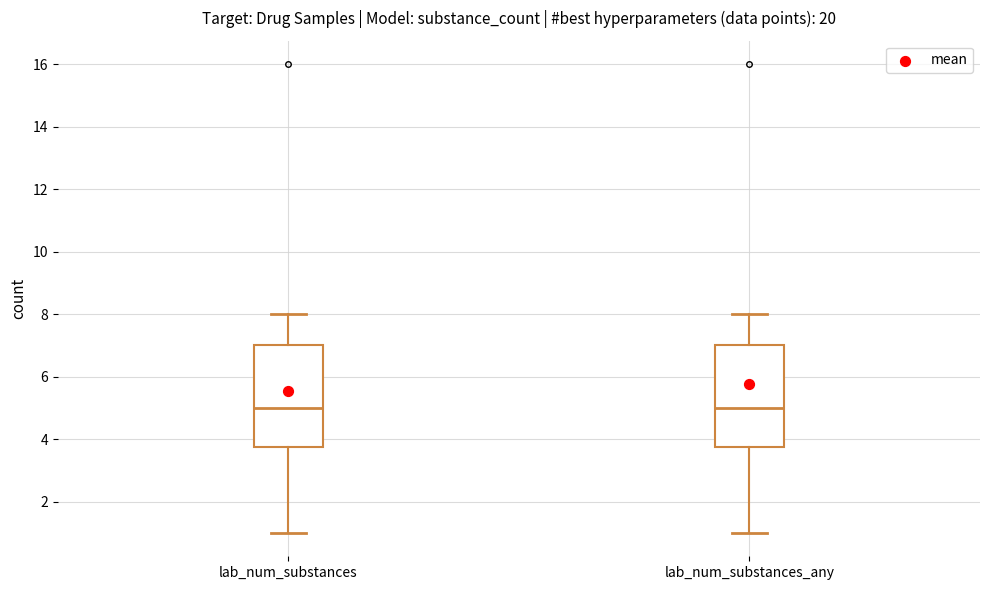

Reading left to right, read every box against the y-axis: the position of its median line, the range the box covers, and the ends of its whiskers. The values are not printed on the chart, so give them approximately, as read against the axis.

lab_num_substances: median 5.0, box 3.8 to 7.0, whiskers 1.0 to 8.0
lab_num_substances_any: median 5.0, box 3.8 to 7.0, whiskers 1.0 to 8.0